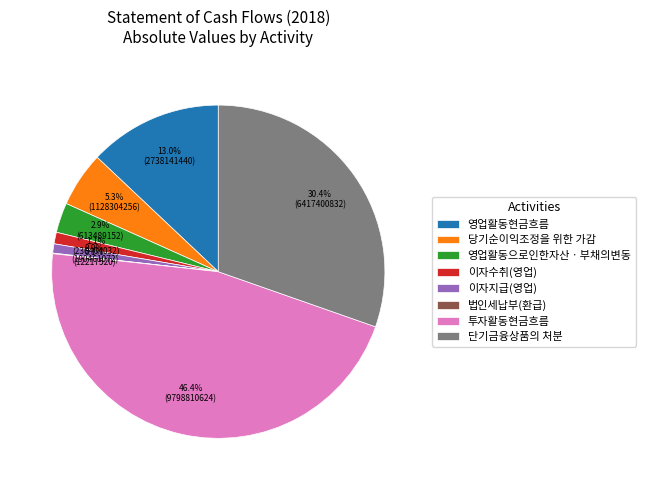

What is the total percentage of 이자수취(영업) and 영업활동으로인한자산ㆍ부채의변동?

4.0%